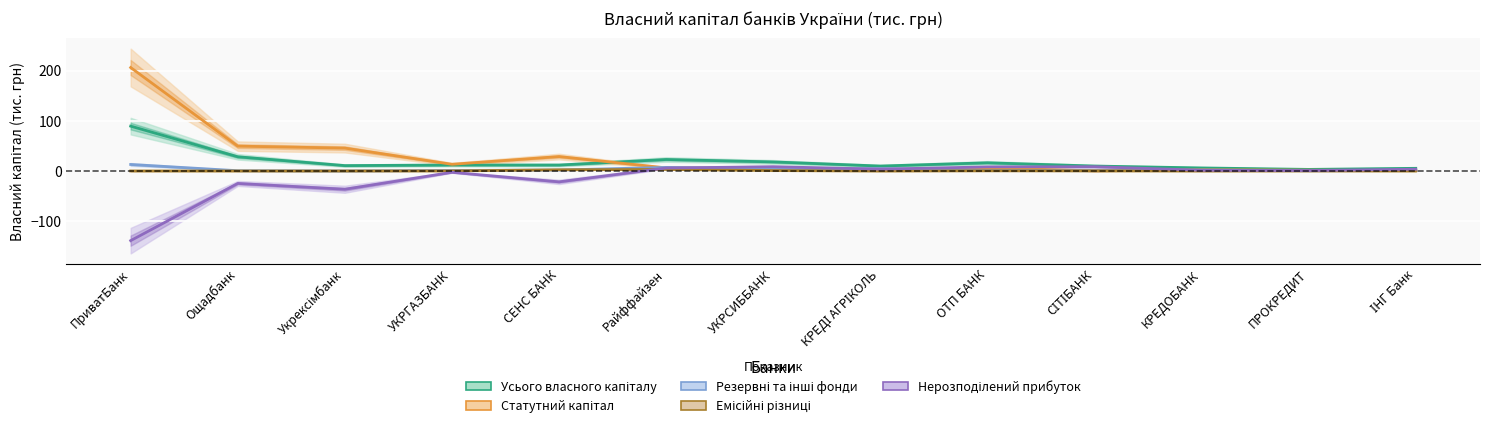

What is the difference between the second highest and second lowest values in the Емісійні різниці series?

2.4